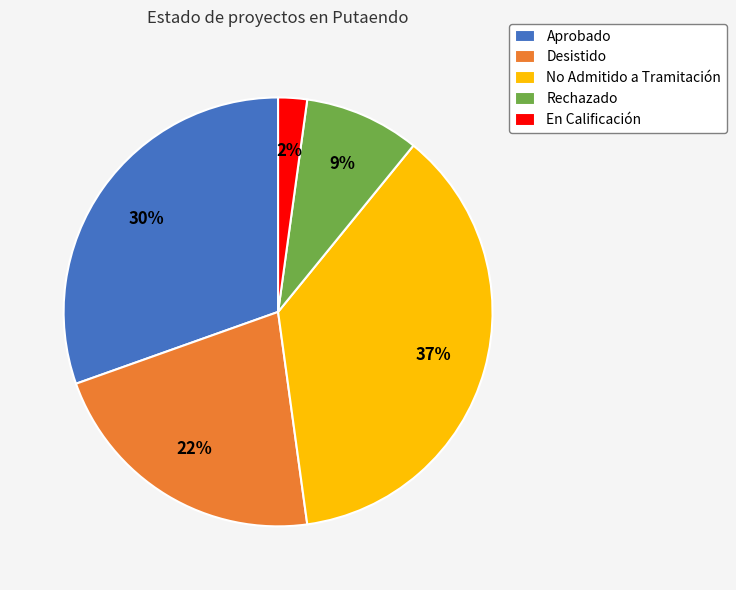

What percentage is the Aprobado slice, to the nearest percent?

30%